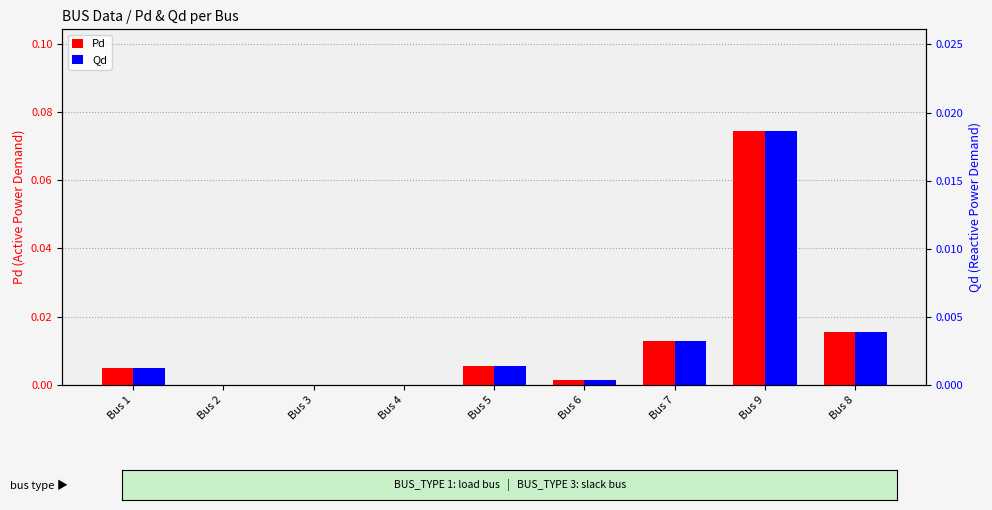

What is the label of the 1st bar from the right?

Bus 8